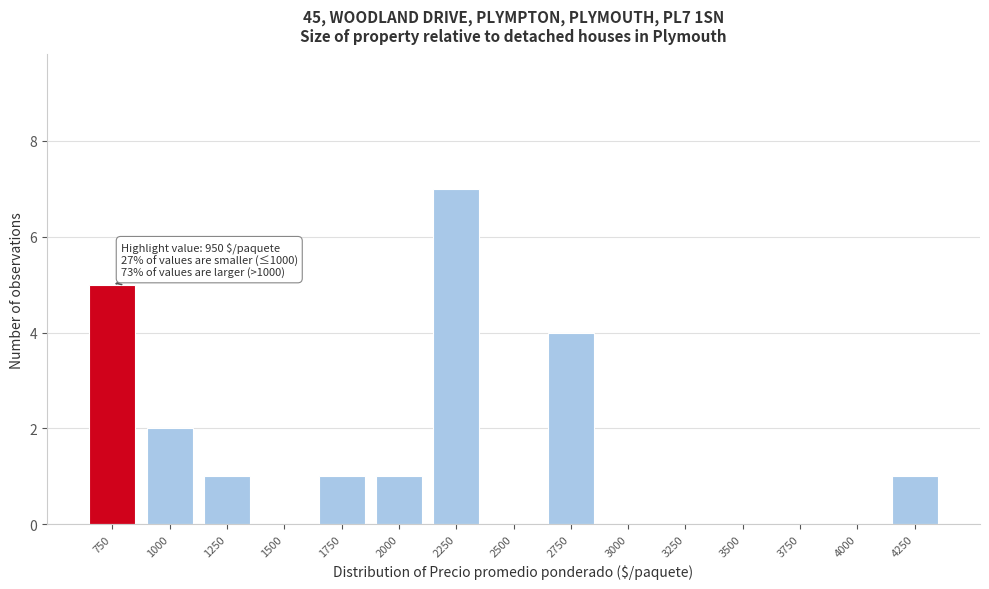

Reading right to left, transcribe all the data shown in this chart.

4250=1	4000=0	3750=0	3500=0	3250=0	3000=0	2750=4	2500=0	2250=7	2000=1	1750=1	1500=0	1250=1	1000=2	750=5